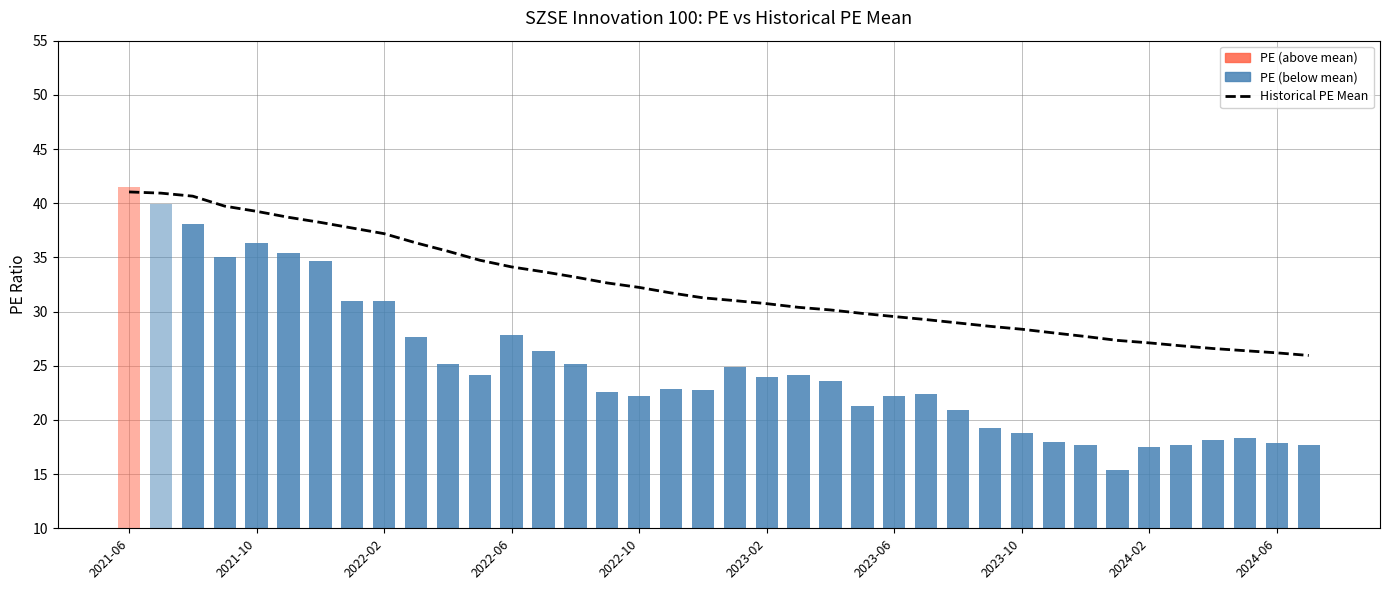

At which label does the data first exceed 31?

2021-06